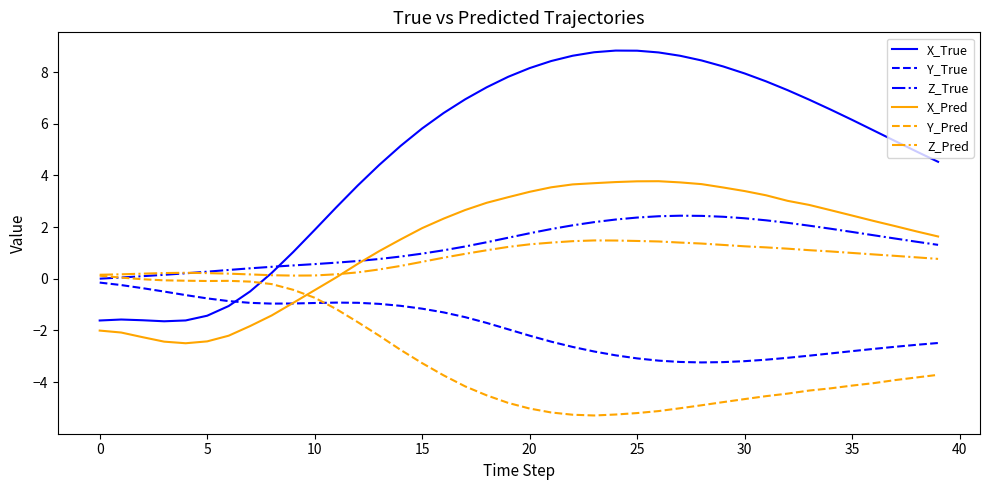

Which series has the widest spread of values?

X_True